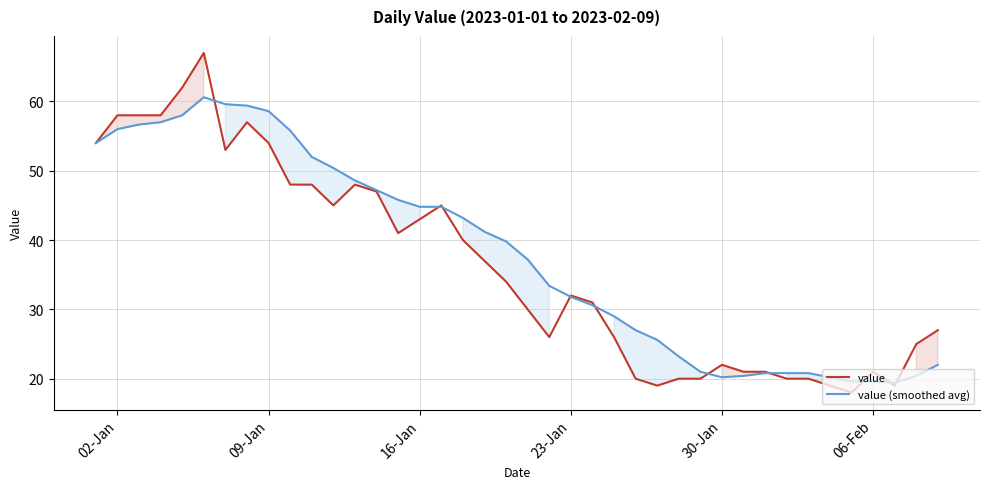

What are all the series names shown in the legend?

value, value (smoothed avg)